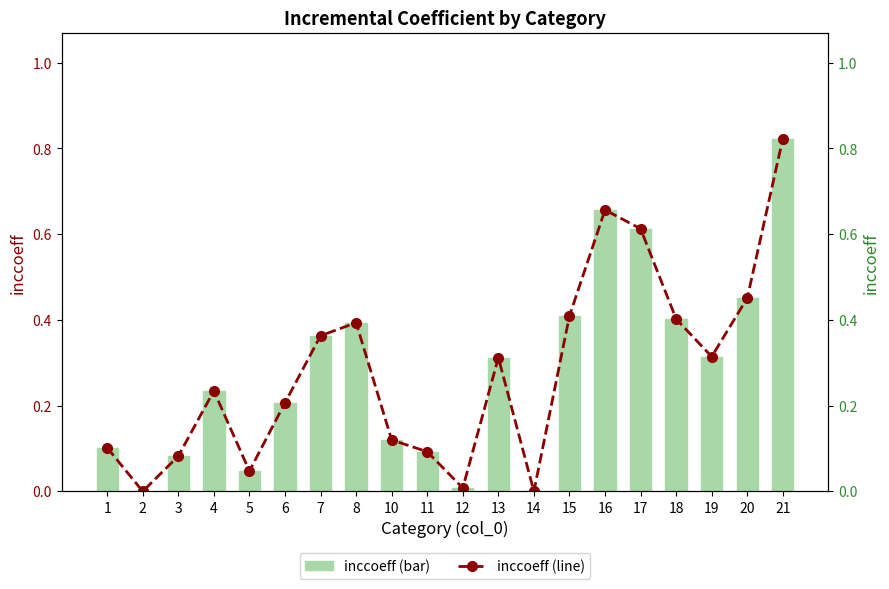

Is it true that inccoeff (line) equals 0.0 at 2?

True